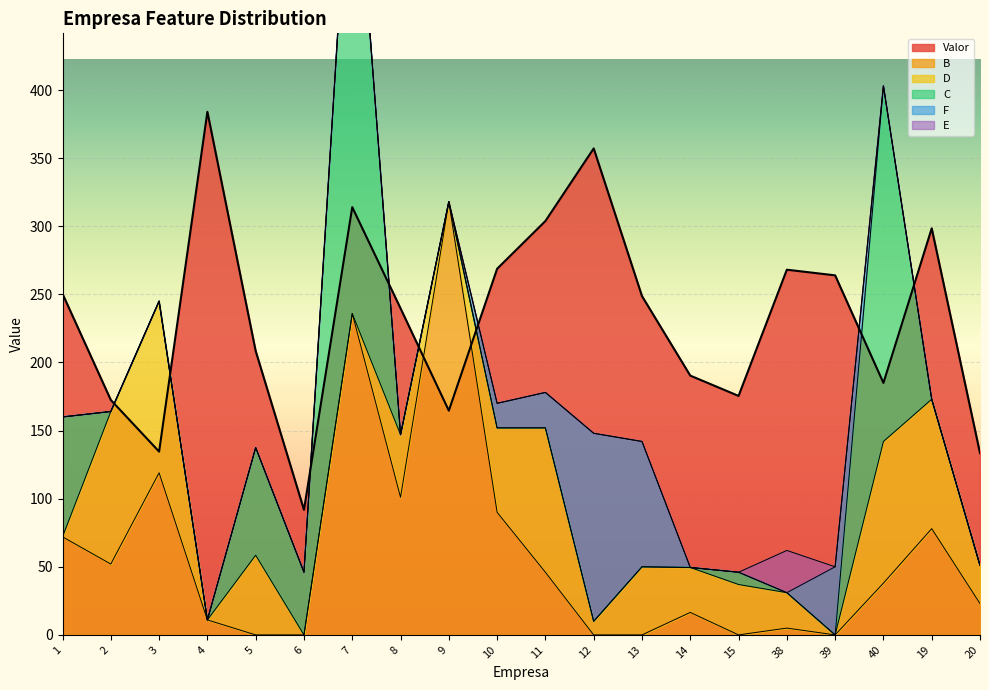

How many interior local peaks does the D series have?

7